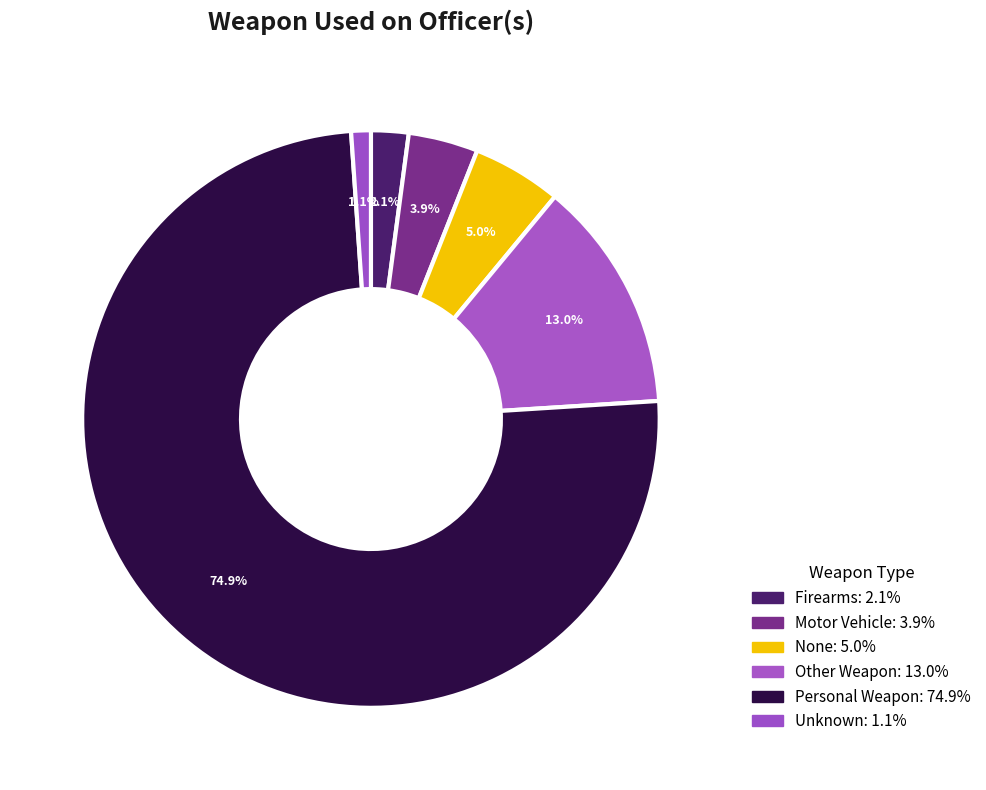

Between None and Motor Vehicle, which is larger?

None